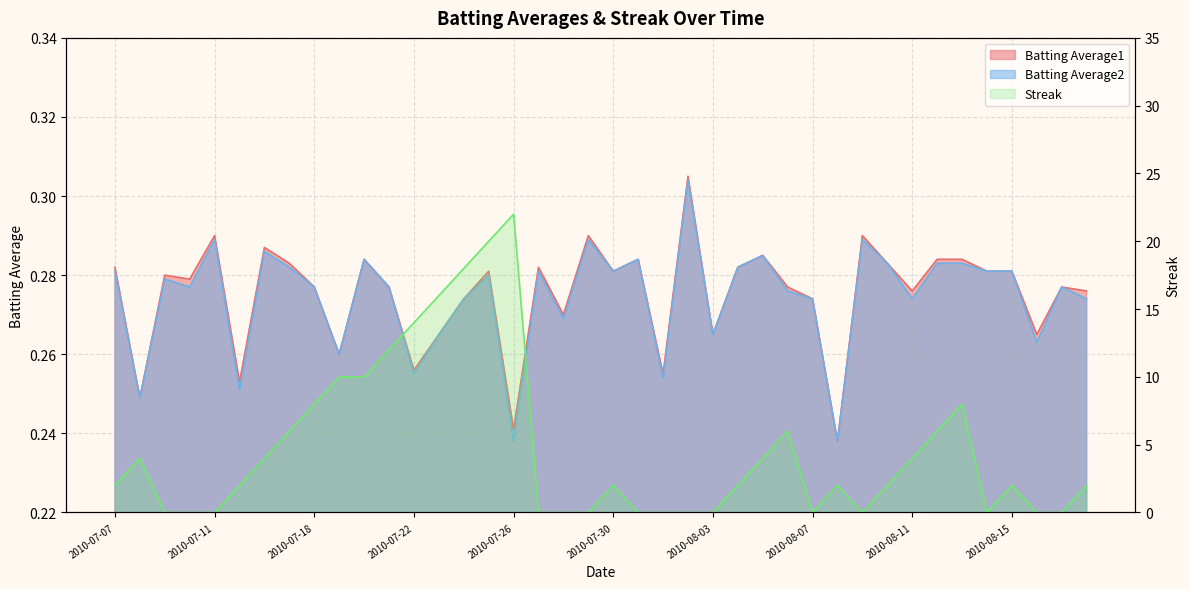

Which series has the largest range (max minus min)?

Streak